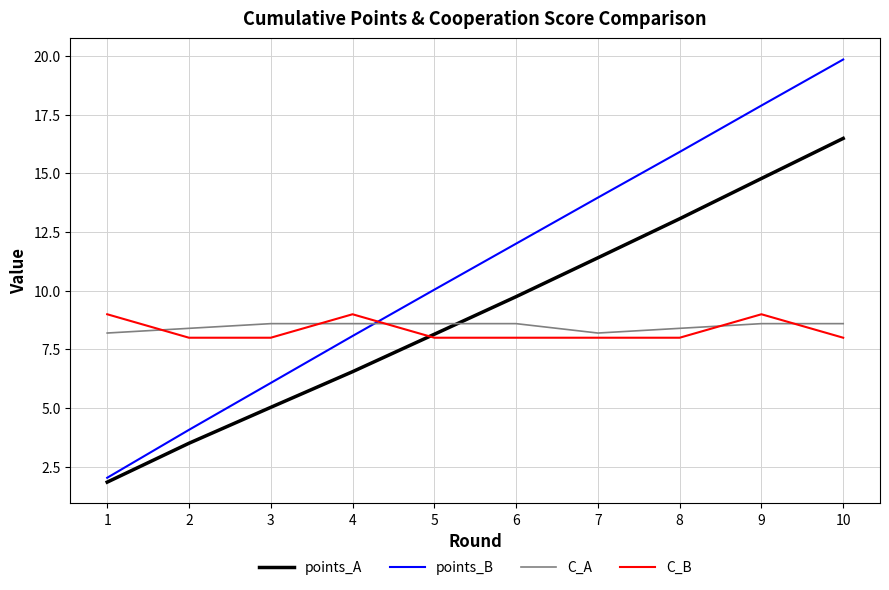

Which series changed the most between 5 and 10?

points_B